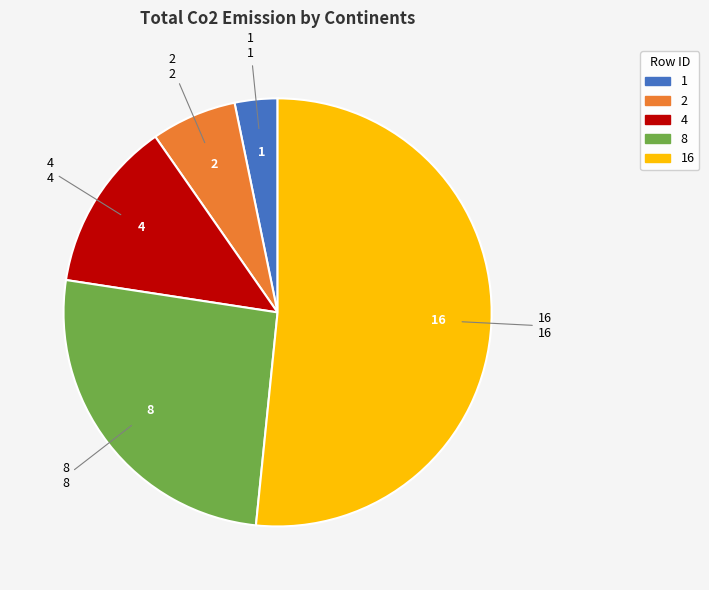

Rank the categories by value from lowest to highest.

1, 2, 4, 8, 16